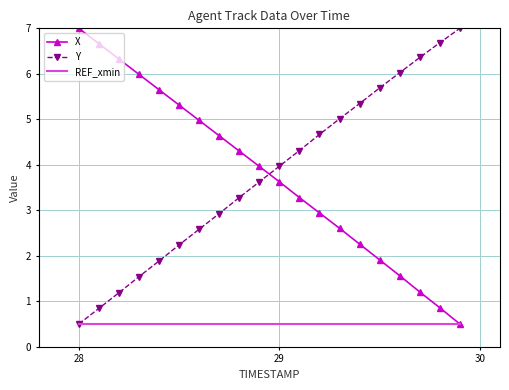

What is the greatest value displayed?

7.0